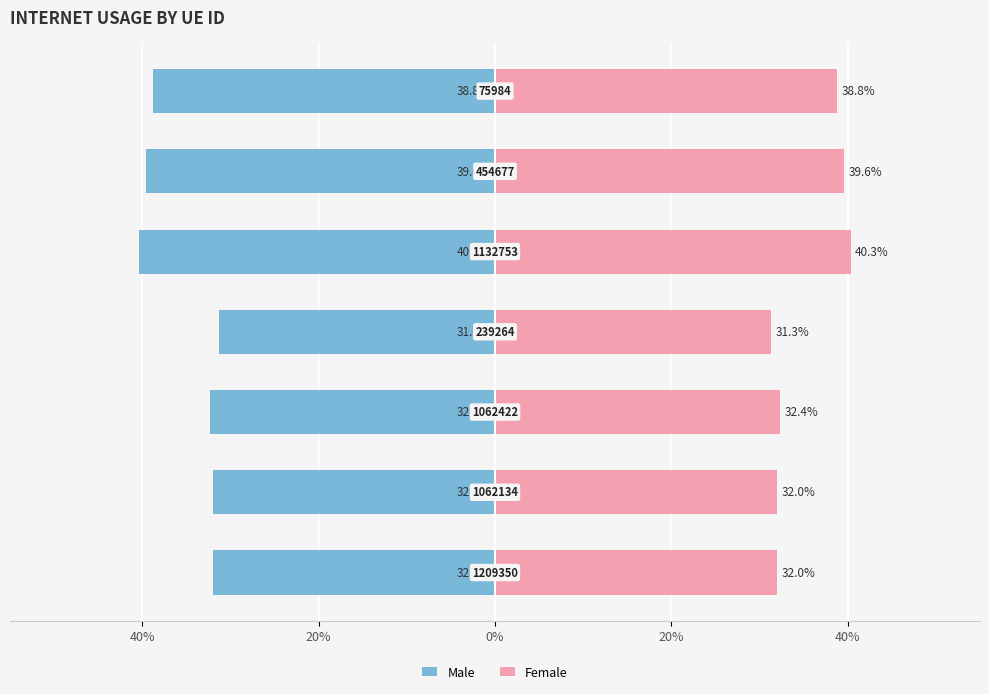

What is the average value of the Female series?

35.2